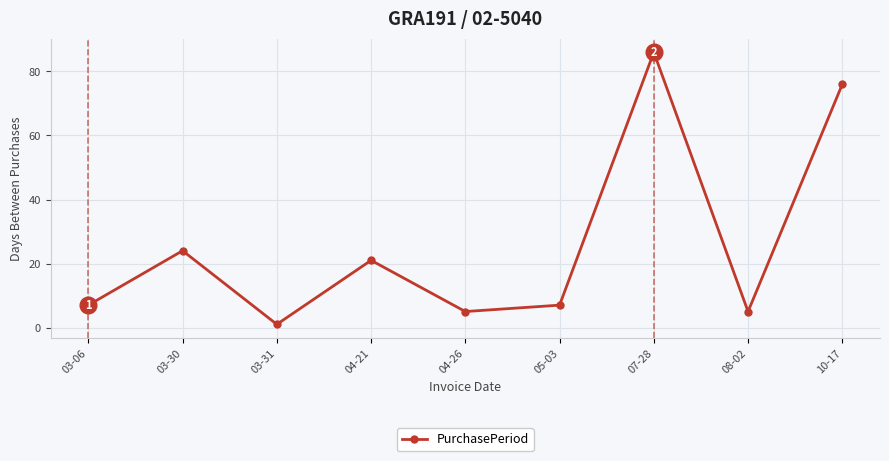

What is the minimum value shown in the chart?

1